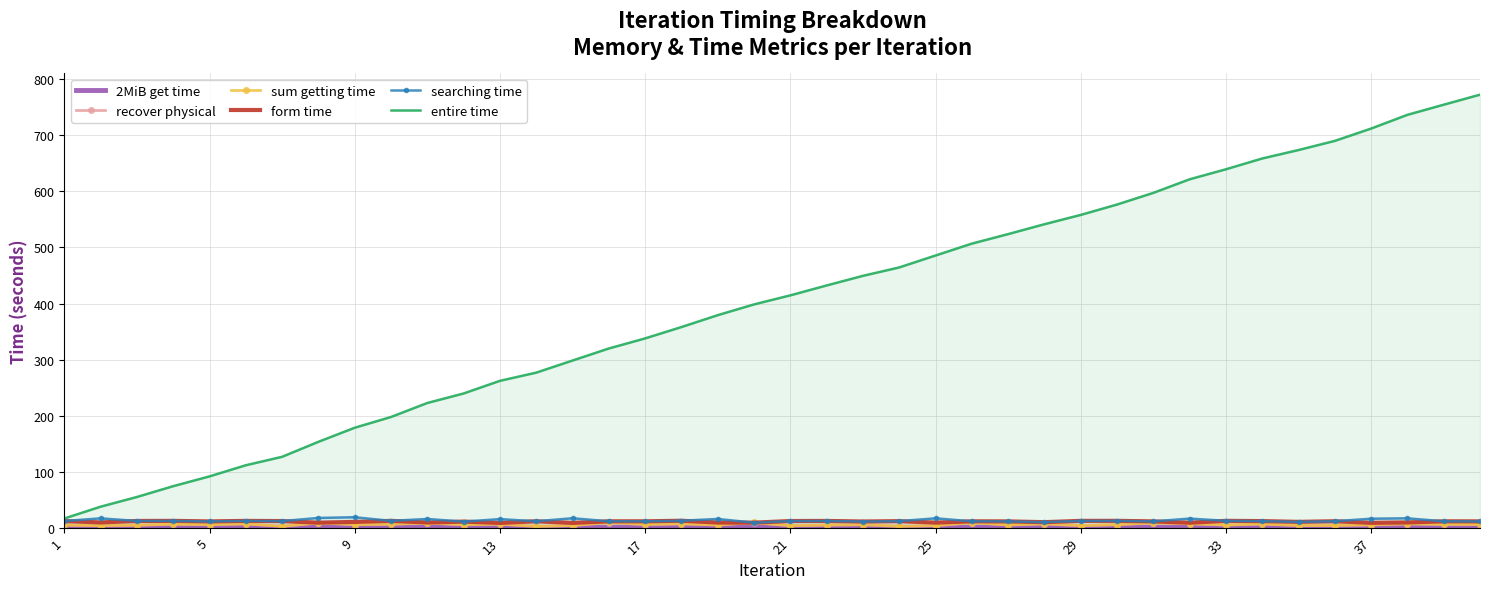

True or false: form time and 2MiB get time intersect in this chart.

False